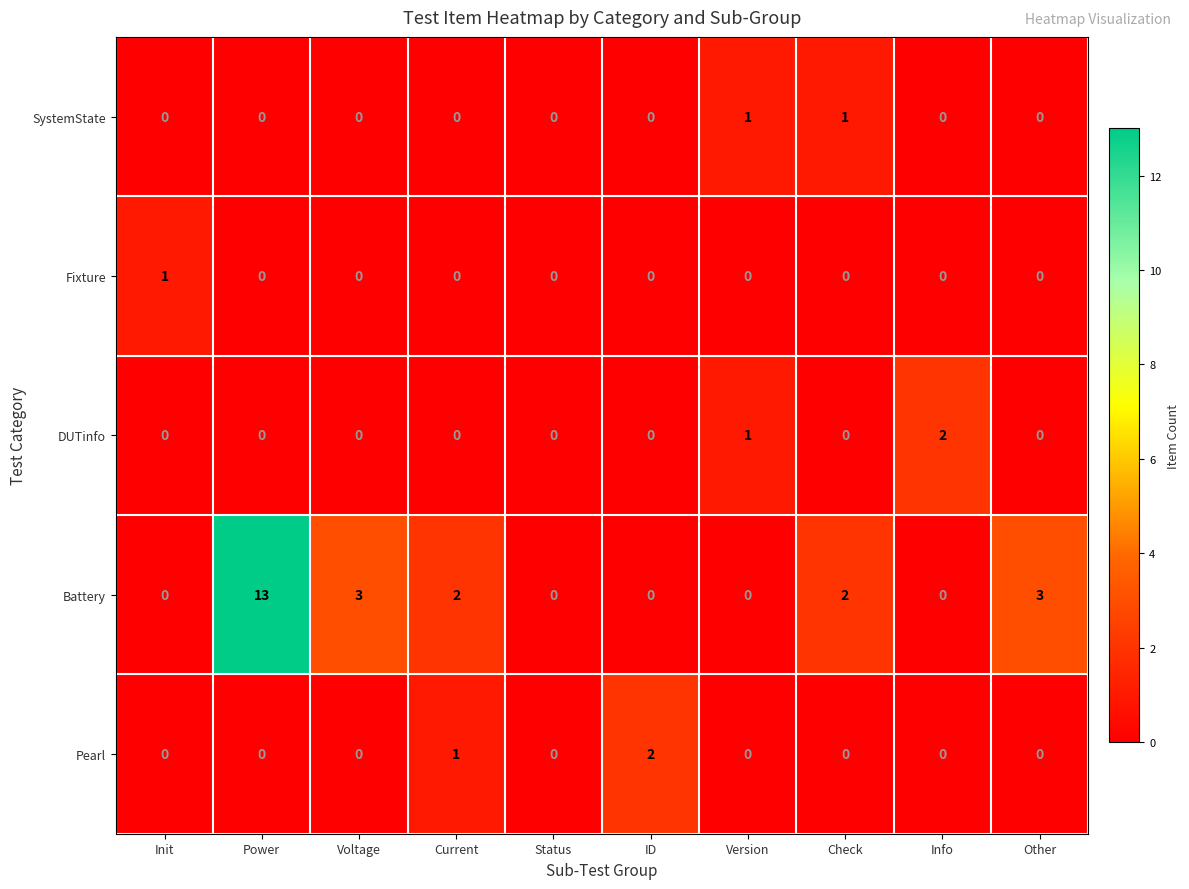

Count the SystemState values in the range 0 to 1.

10